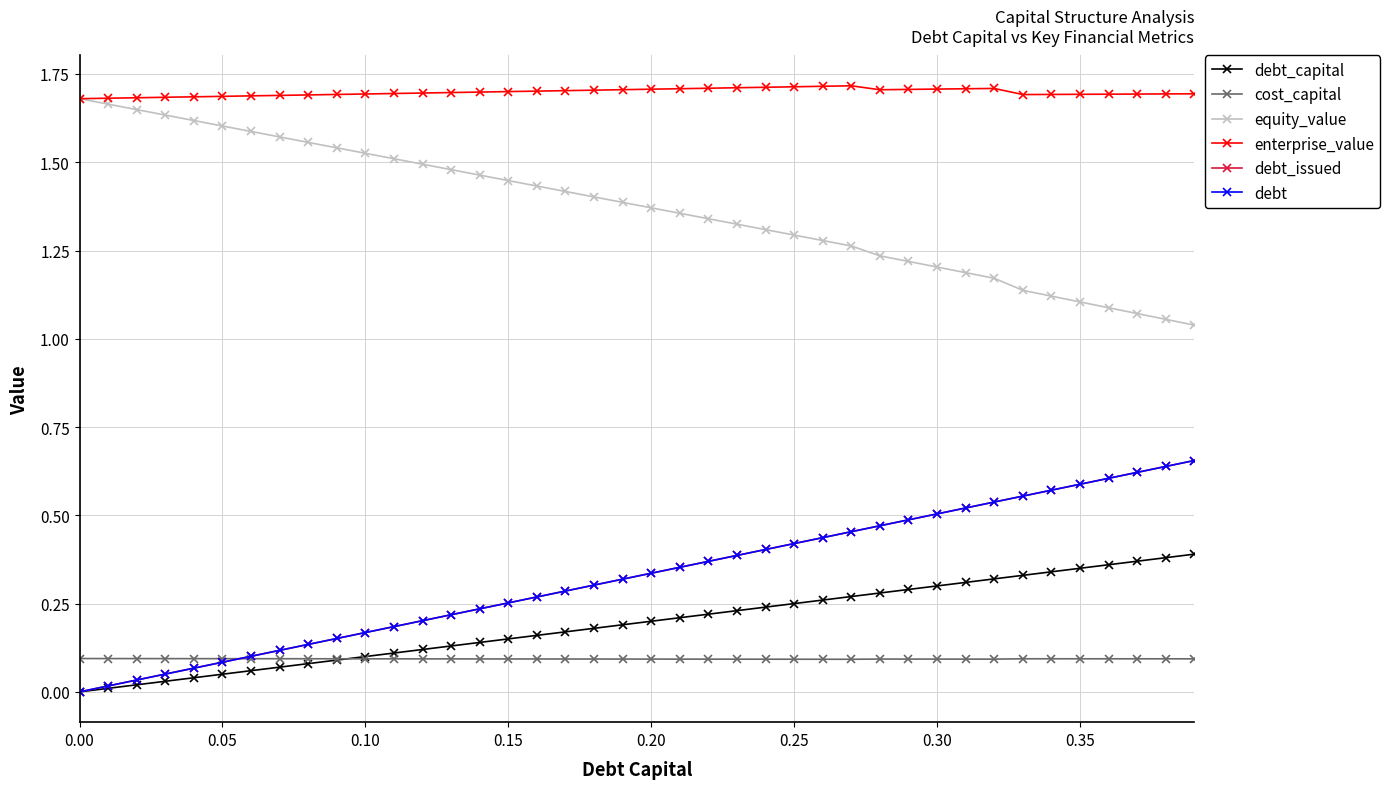

What is the average value of the equity_value series?

1.4